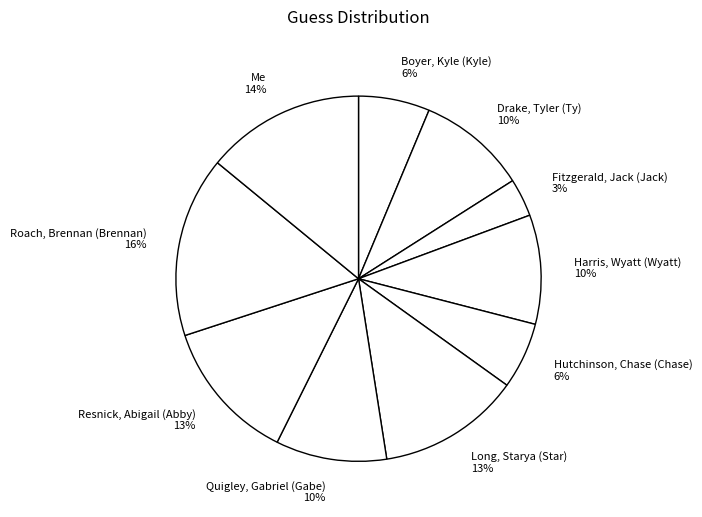

Does any single category account for the majority?

No